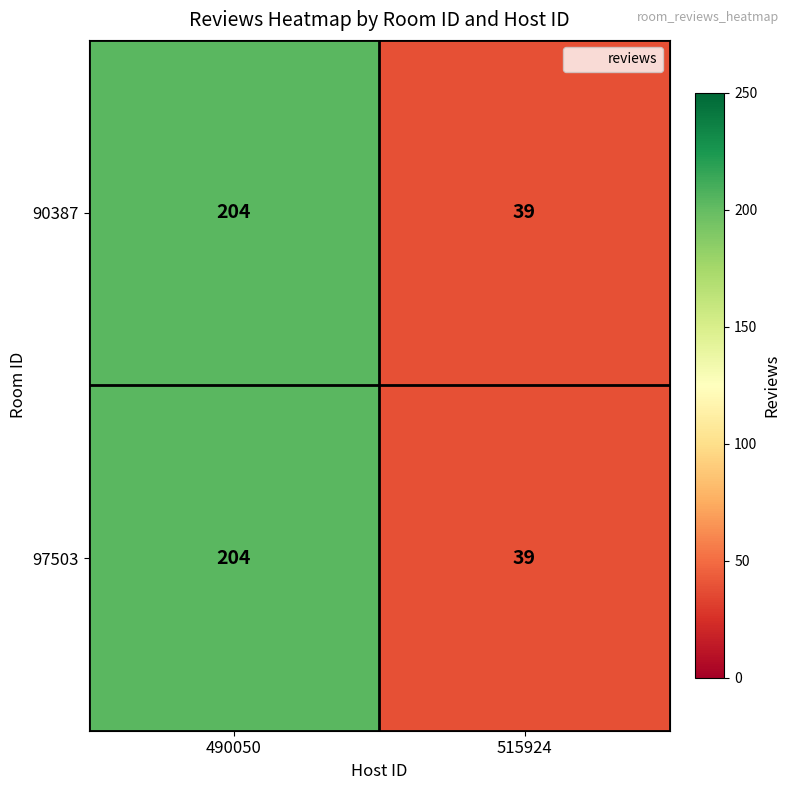

Reading left to right, transcribe all the data shown in this chart.

90387: 204	39
97503: 204	39